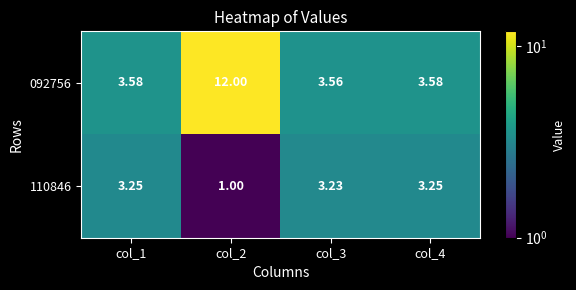

How many categories are shown in the chart?

4